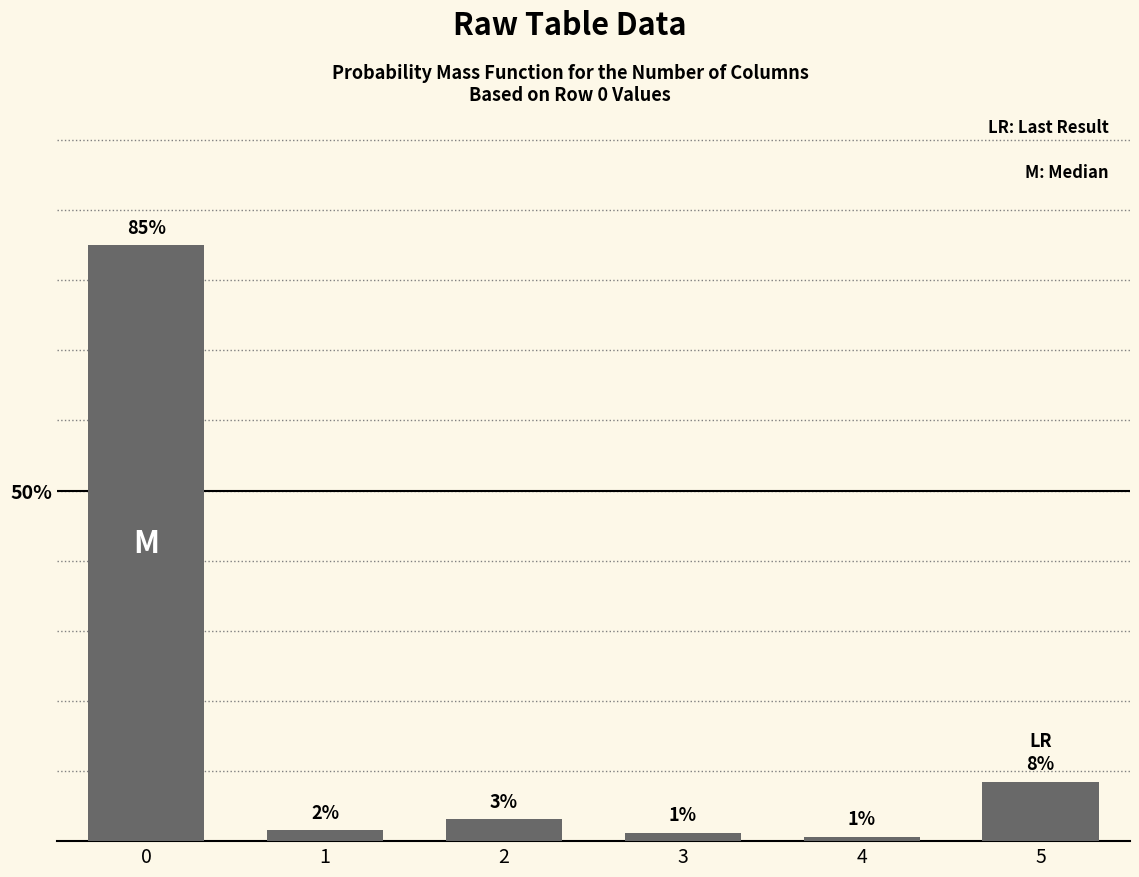

List the labels in order of value, largest first.

0, 5, 2, 1, 3, 4